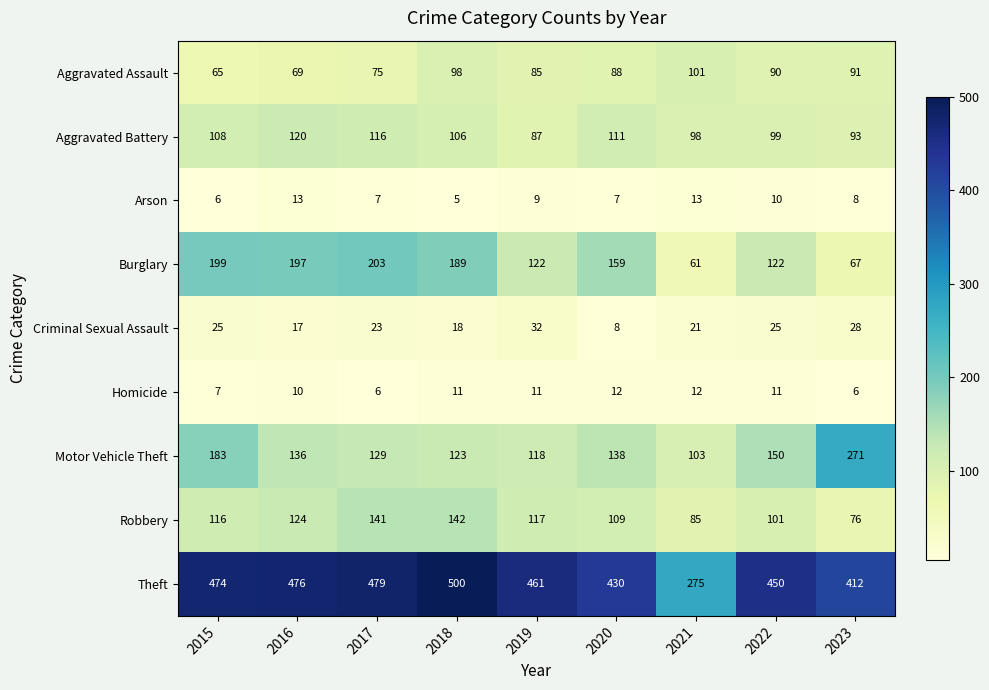

What is the difference between the maximum and minimum values in the Homicide series?

6